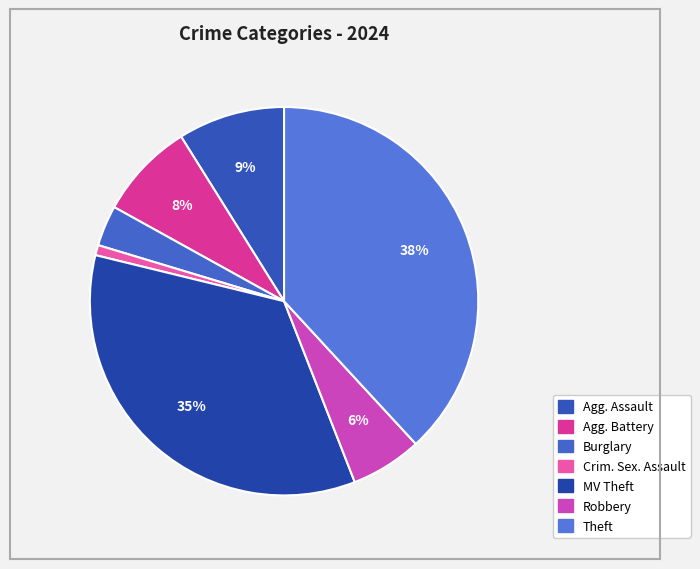

Is there a majority slice in this chart?

No